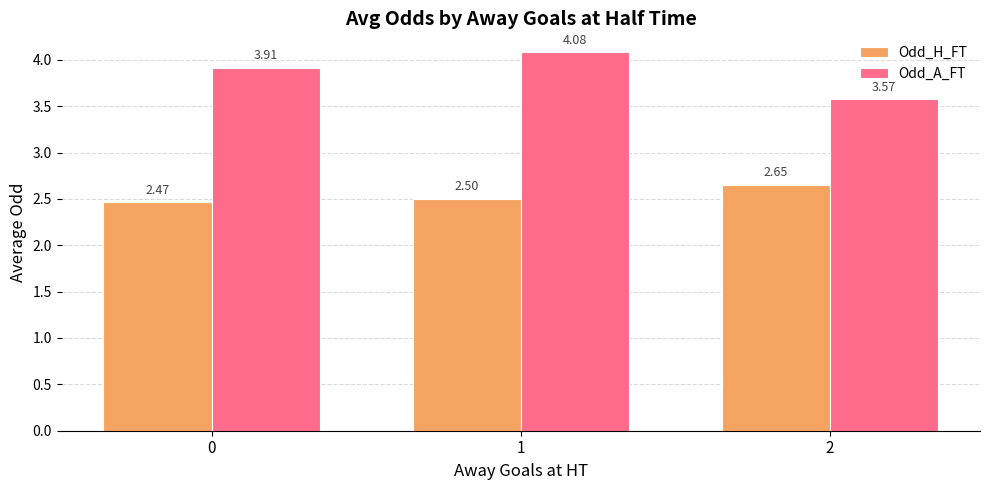

Count the number of categories in the chart.

3